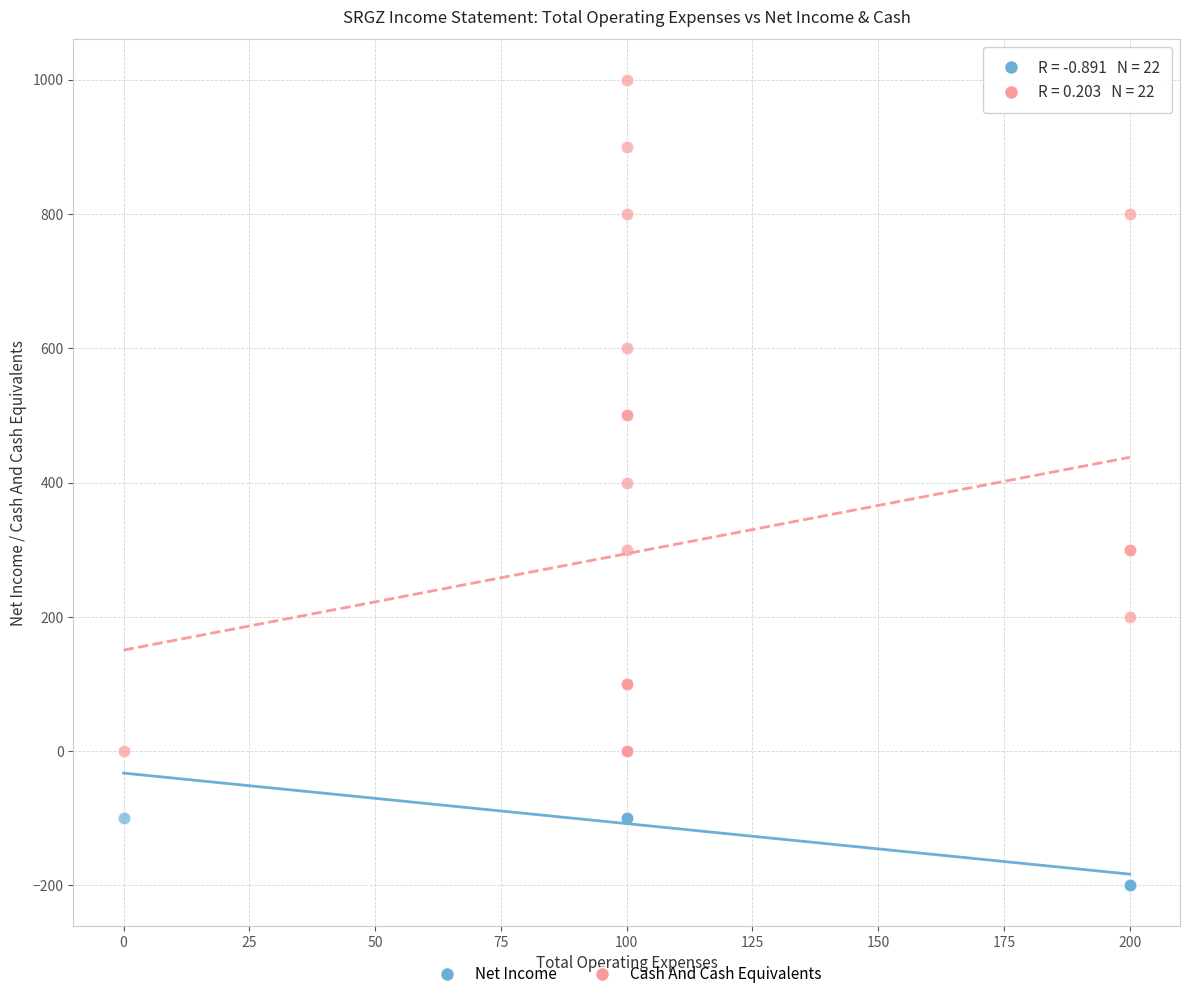

Which series has the largest Y range (max minus min)?

Cash And Cash Equivalents